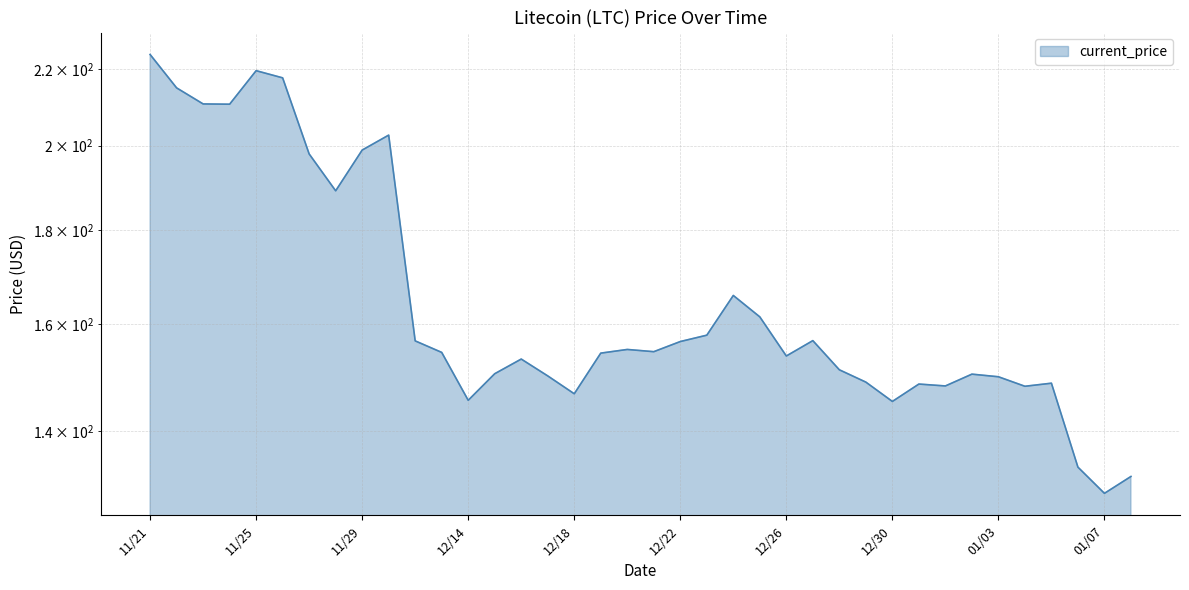

What is the minimum value shown in the chart?

129.5